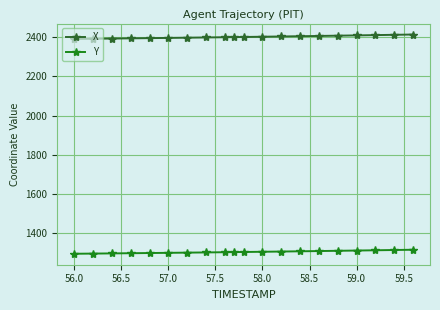

List the series in order of their peak value, highest first.

X, Y